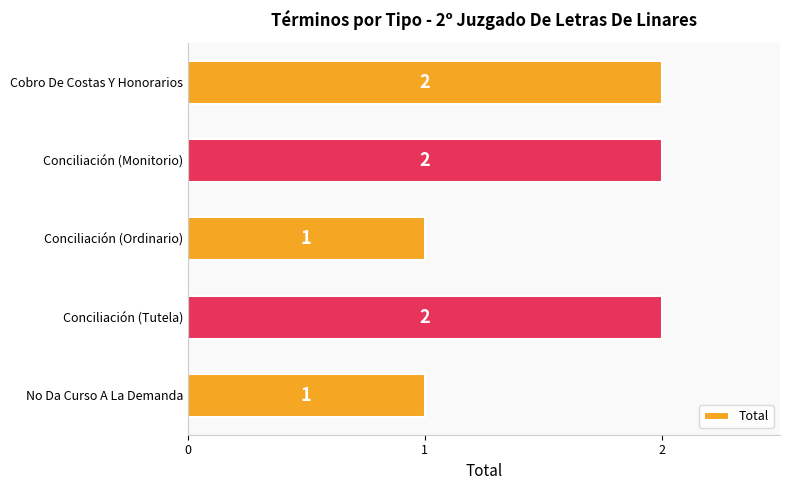

Does the chart contain stacked bars?

No